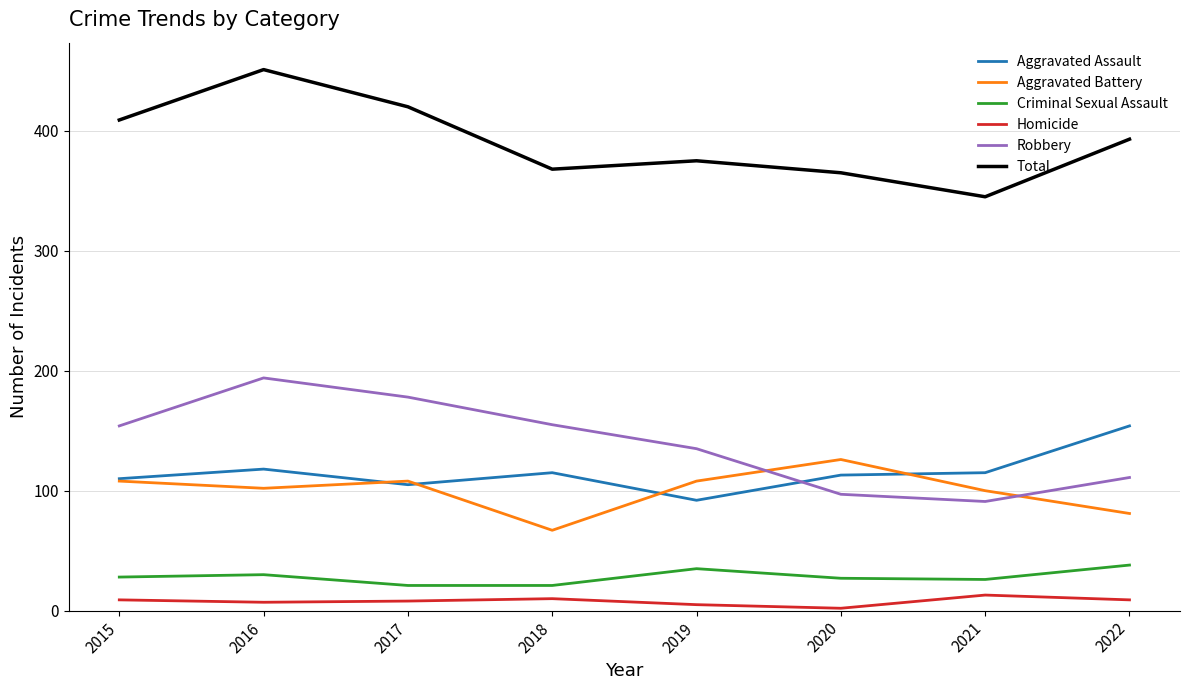

What is the difference between the maximum and second lowest values in the Homicide series?

8